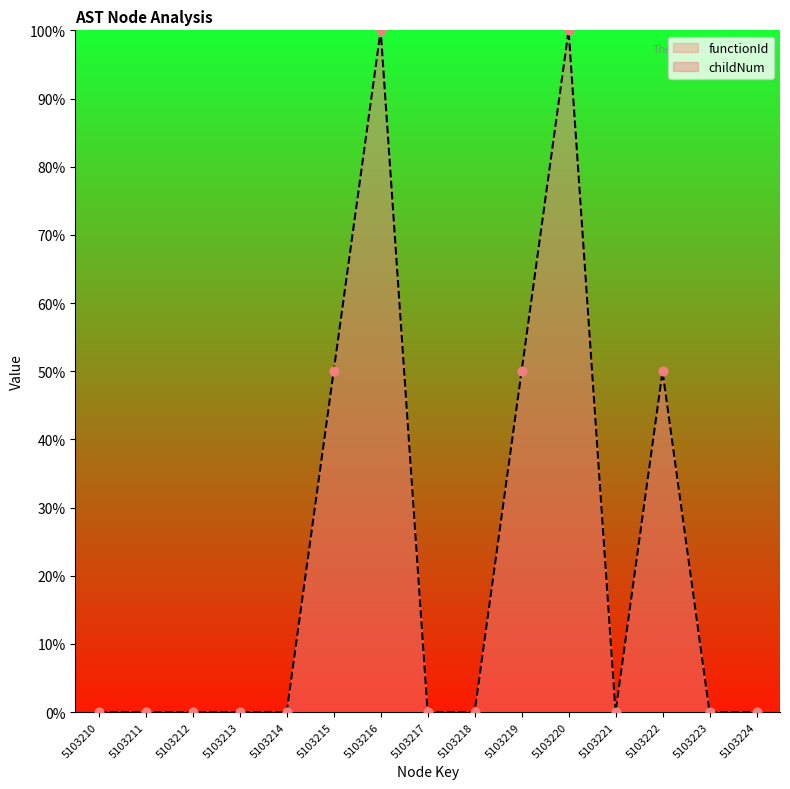

Between 5103216 and 5103224, which is larger?

5103216